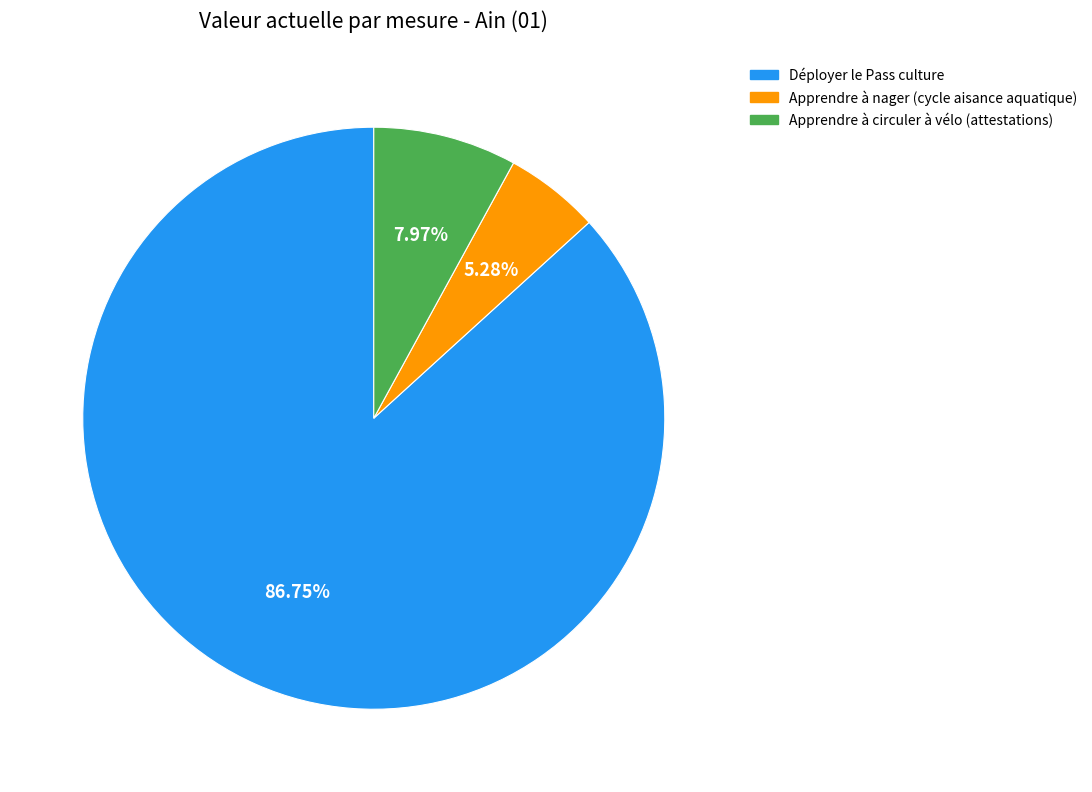

Is it true that Déployer le Pass culture is 87% of the pie?

True